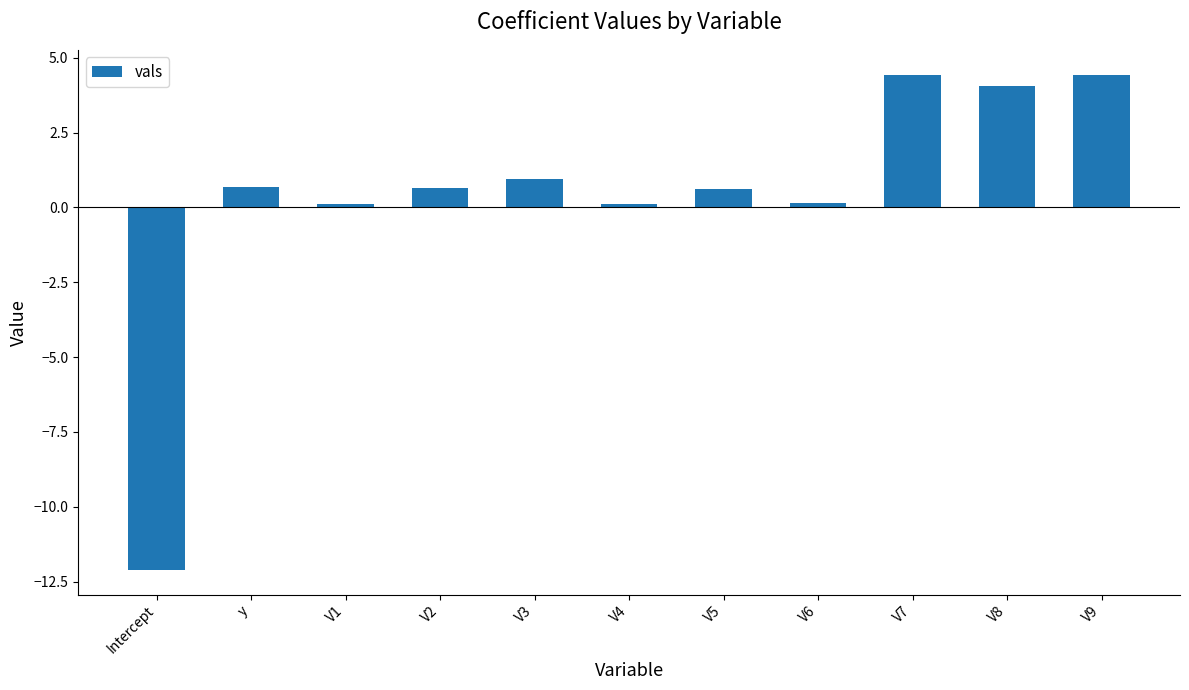

Does the chart contain stacked bars?

No